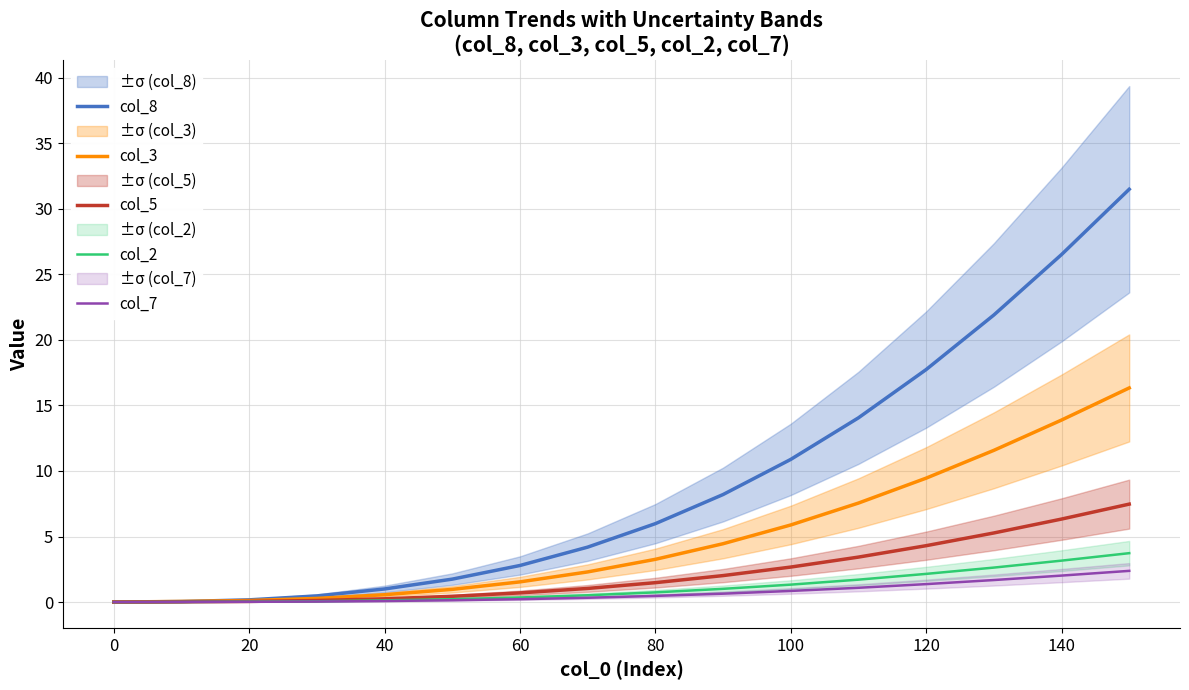

Does the chart display data point markers on the line(s)?

No